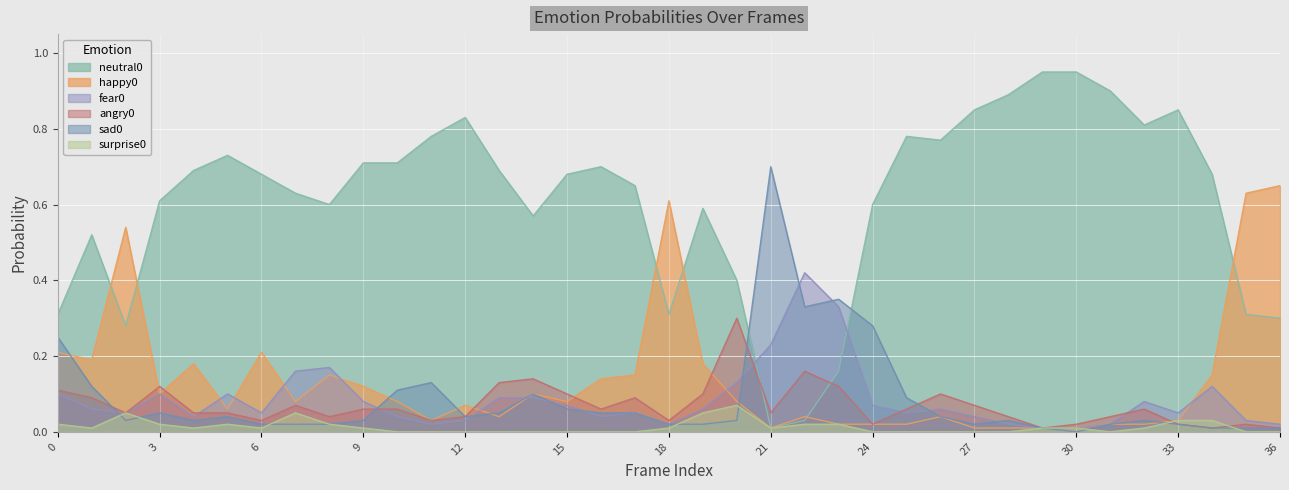

True or false: surprise0 and neutral0 intersect in this chart.

False